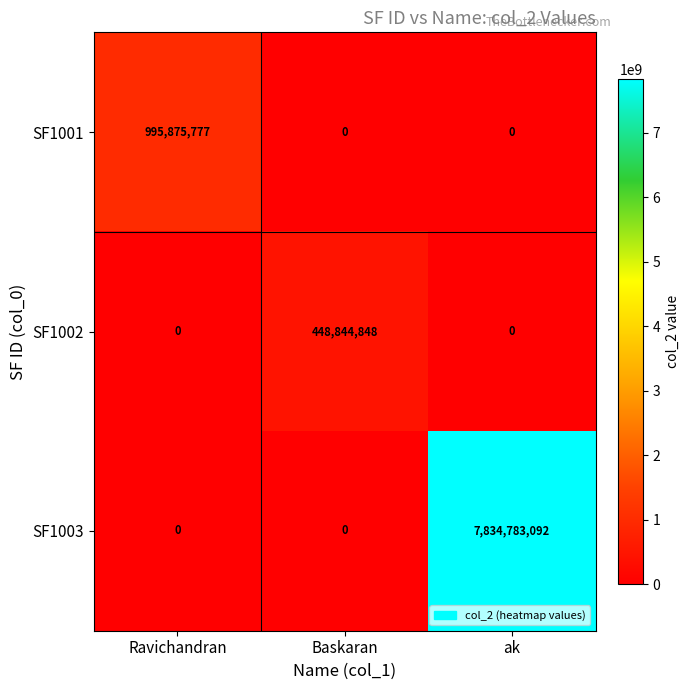

The value of SF1001 at Ravichandran is 995875777. True or false?

True